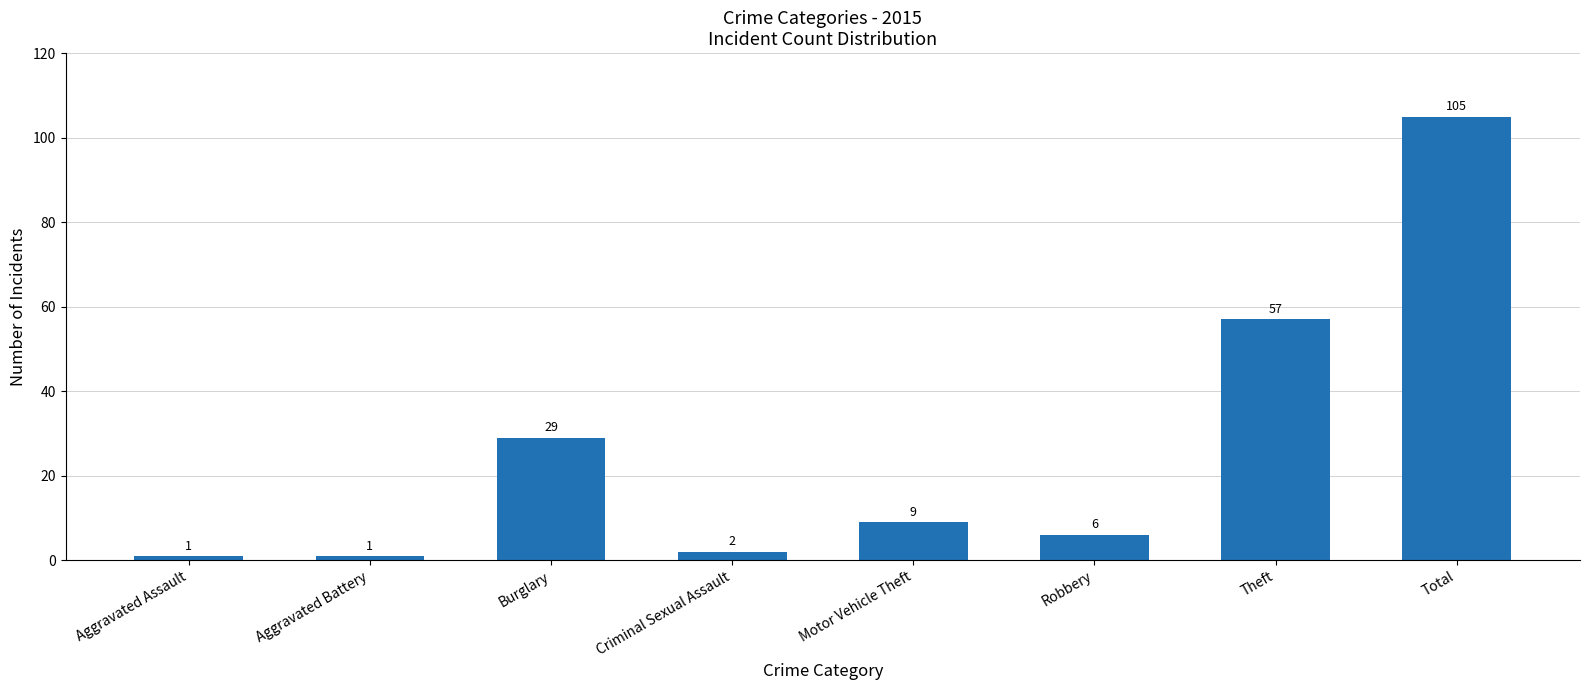

Reading right to left, what are all the values shown in this chart?

105	57	6	9	2	29	1	1